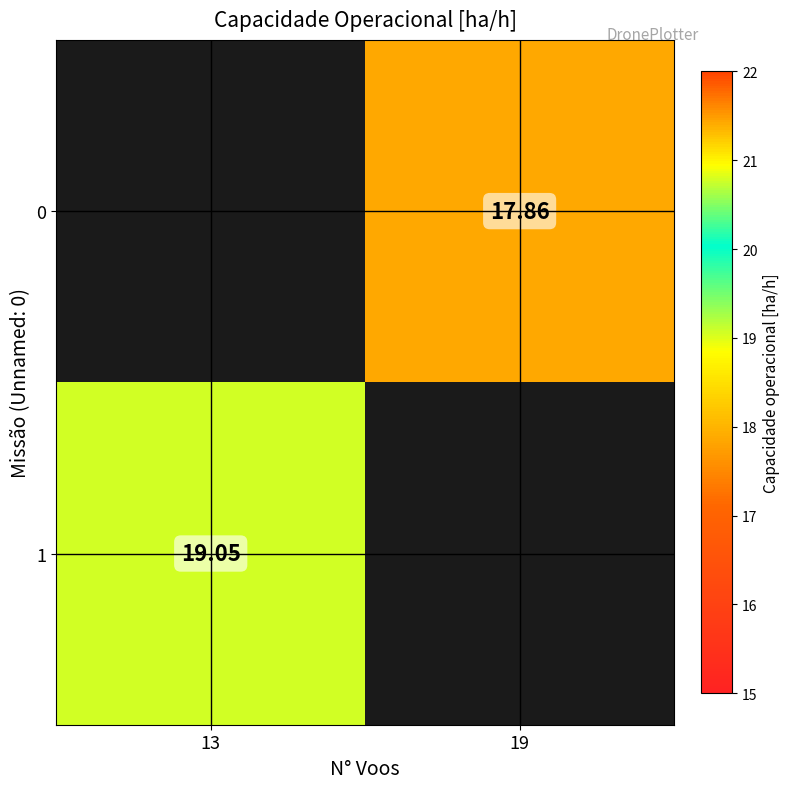

Is the value of 0 at 19 greater than the value of 1 at 13?

No